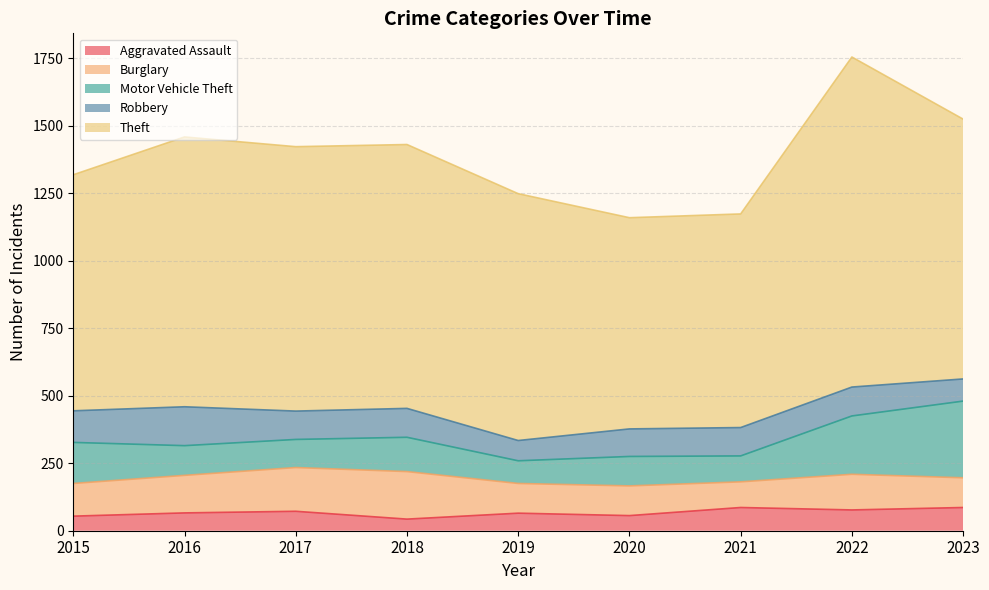

The value of Theft at 2020 is 1122. True or false?

False